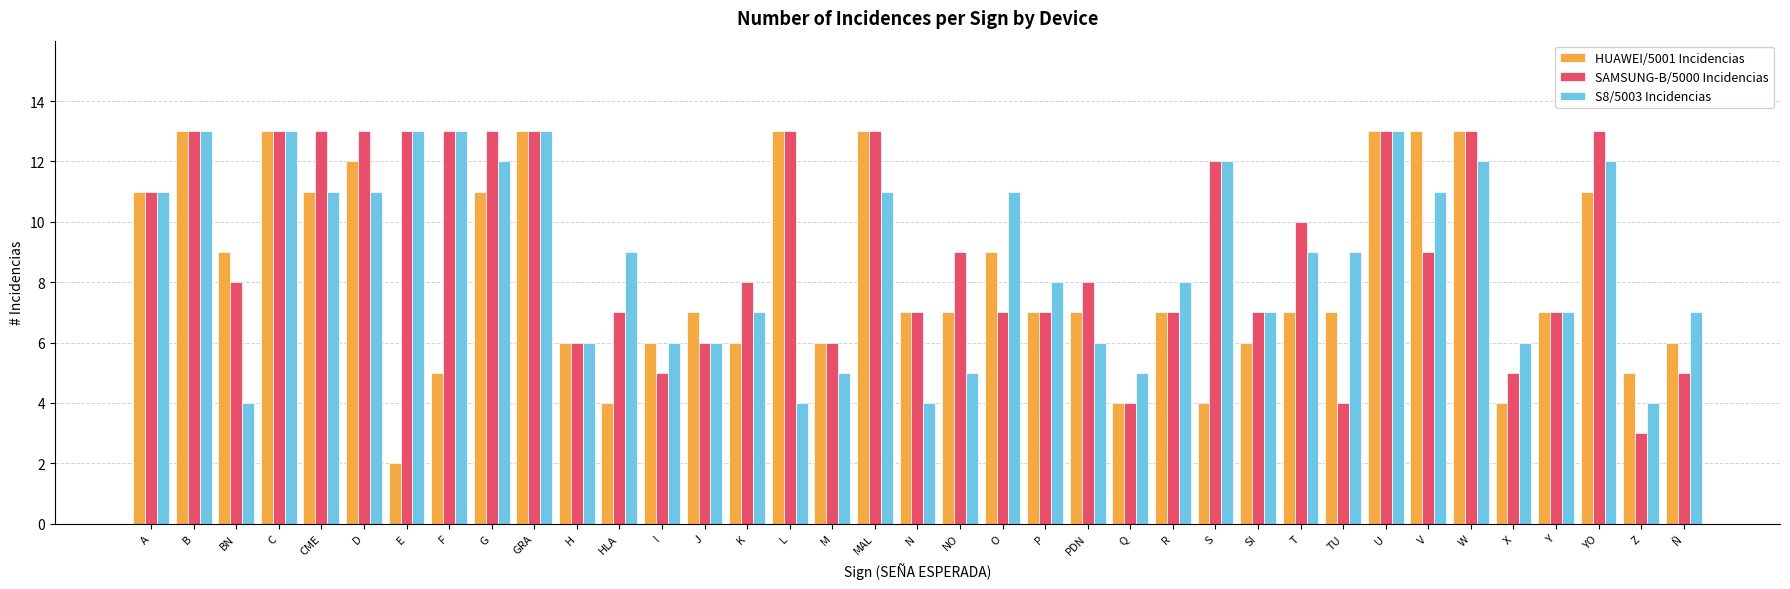

What is the sum of all SAMSUNG-B/5000 Incidencias values?

337